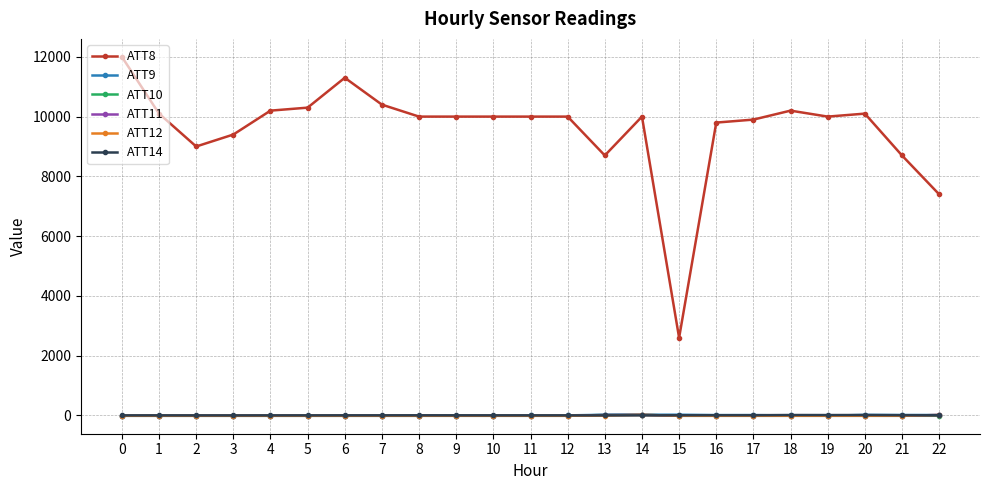

What is the difference between the highest and lowest values at 9?

10010.0